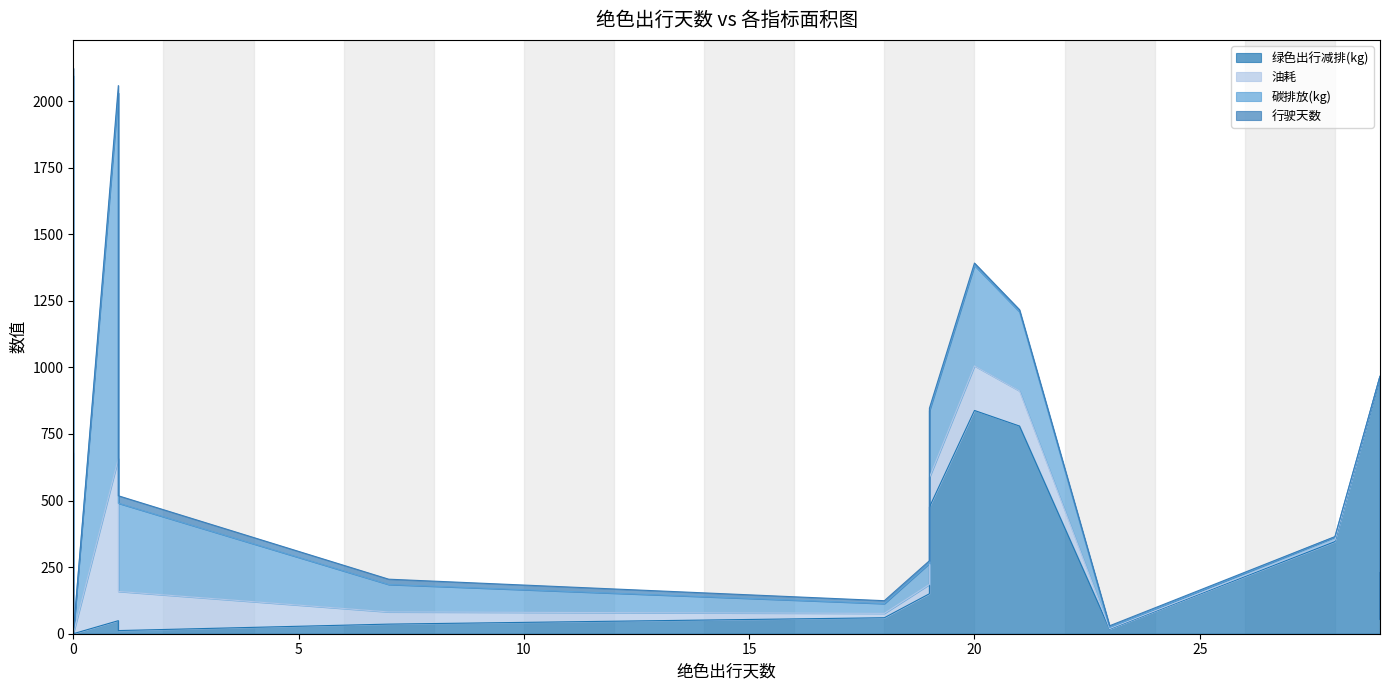

True or false: 碳排放(kg) and 油耗 intersect in this chart.

False